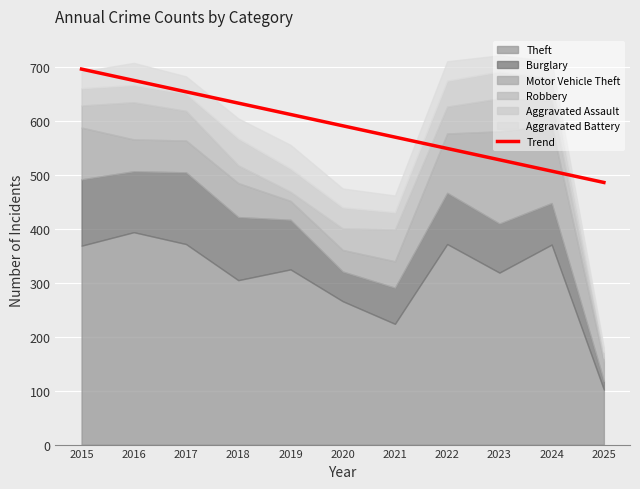

What is the highest value of the Theft series?

394